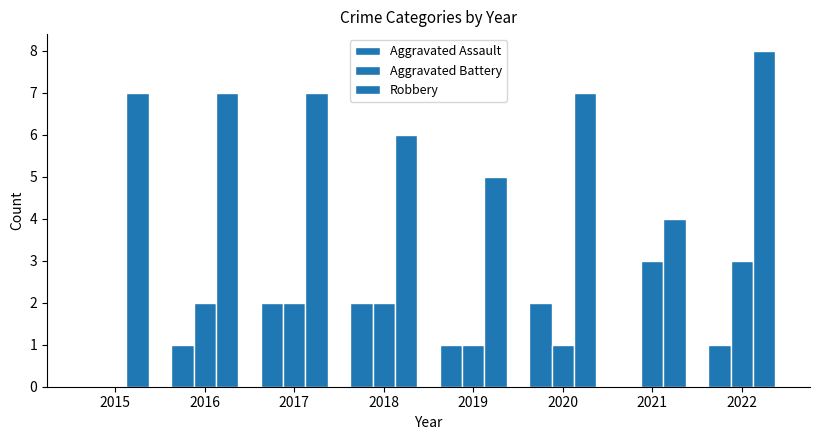

What is the value of the Aggravated Battery bar at the 5th from the left?

1